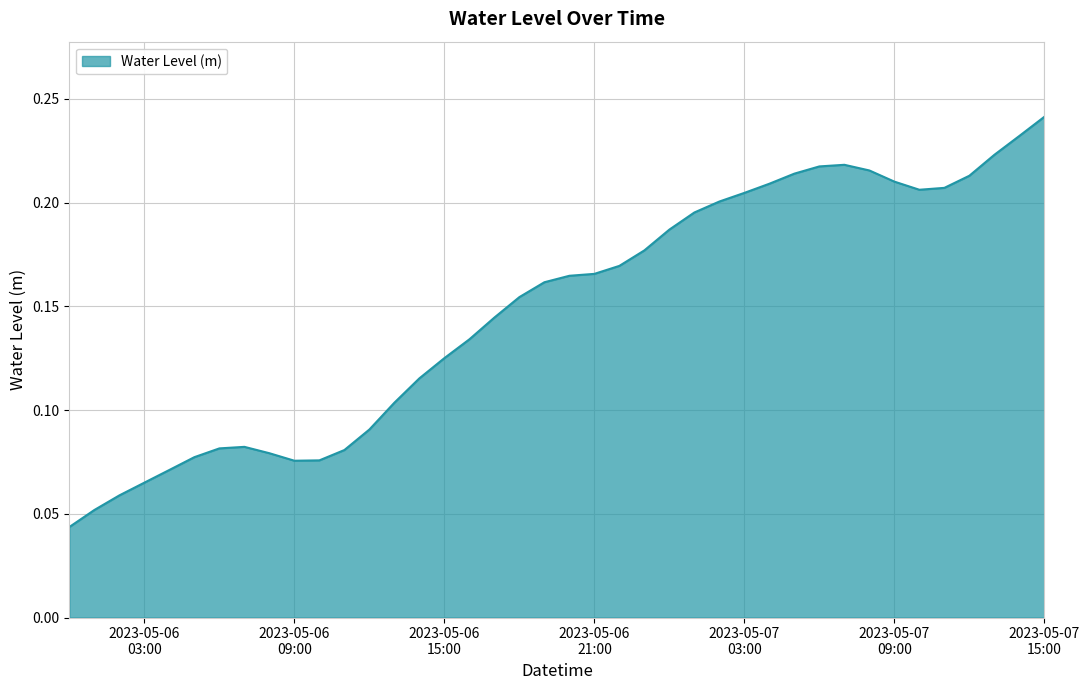

What is the maximum value shown in the chart?

0.2